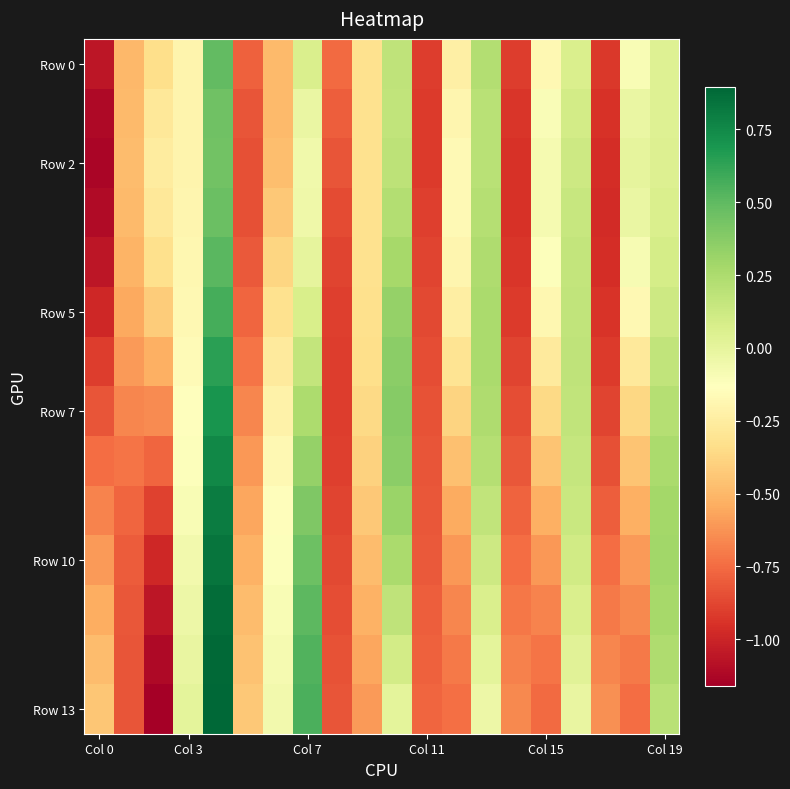

How many series are shown in this chart?

14